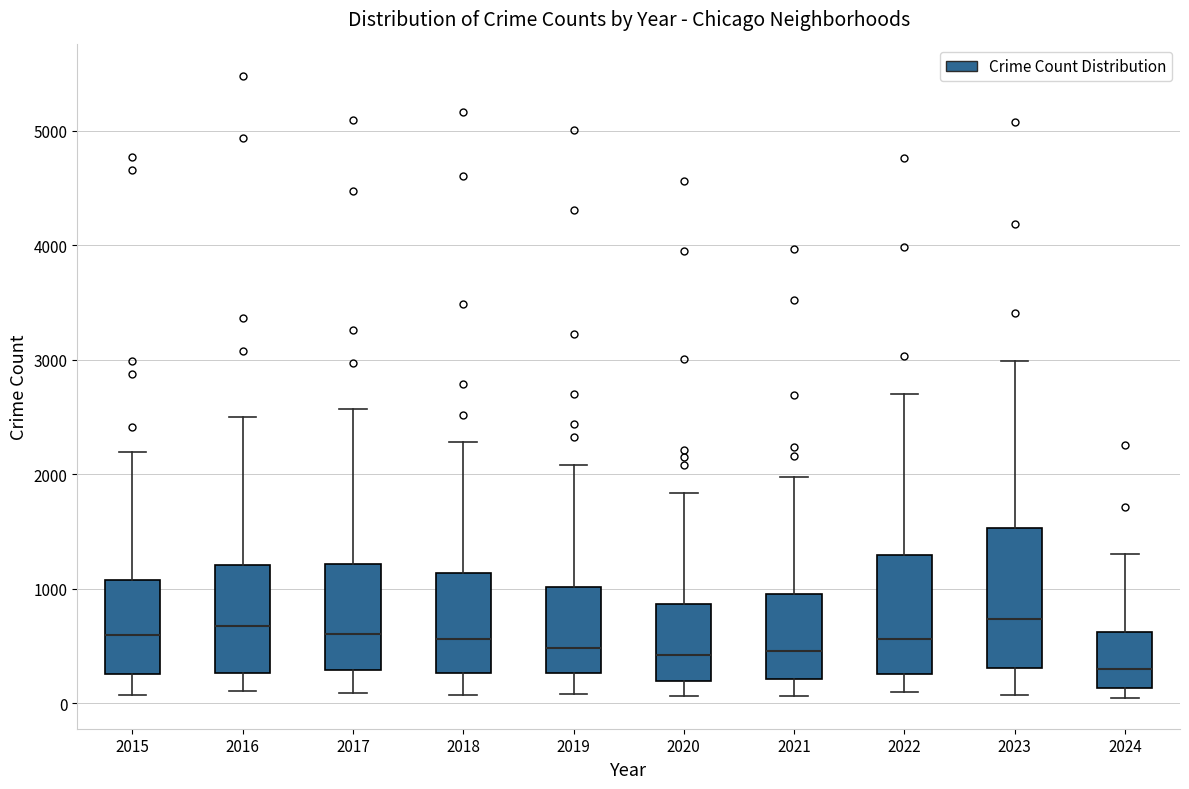

Reading left to right, read every box against the y-axis: the position of its median line, the range the box covers, and the ends of its whiskers. The values are not printed on the chart, so give them approximately, as read against the axis.

2015: median 600, box 300 to 1100, whiskers 100 to 2200
2016: median 700, box 300 to 1200, whiskers 100 to 2500
2017: median 600, box 300 to 1200, whiskers 100 to 2600
2018: median 600, box 300 to 1100, whiskers 100 to 2300
2019: median 500, box 300 to 1000, whiskers 100 to 2100
2020: median 400, box 200 to 900, whiskers 100 to 1800
2021: median 500, box 200 to 900, whiskers 100 to 2000
2022: median 600, box 300 to 1300, whiskers 100 to 2700
2023: median 700, box 300 to 1500, whiskers 100 to 3000
2024: median 300, box 100 to 600, whiskers 0 to 1300